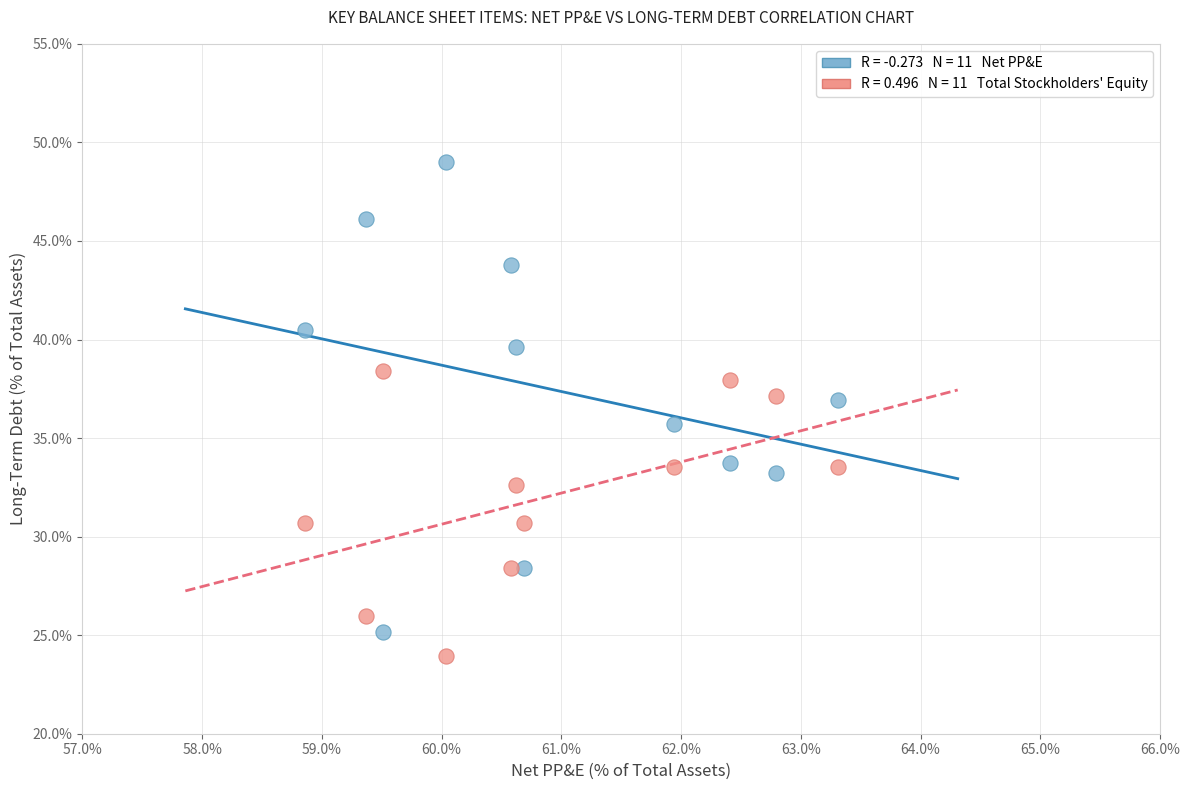

Across all data points, what is the range of X values (max minus min)?

4.5